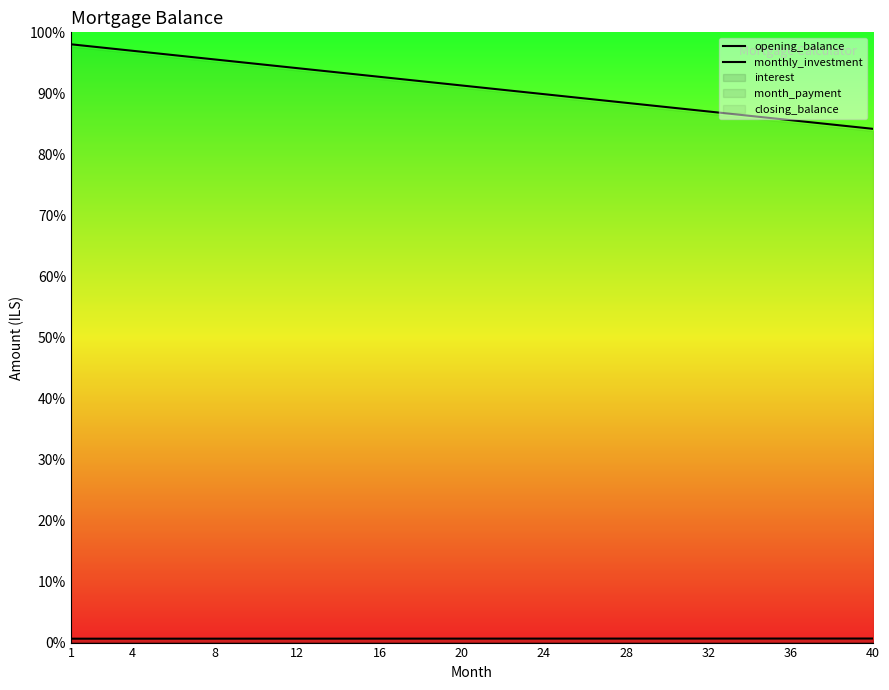

What is the value of the opening_balance point at the 32nd from the left?

887681.2